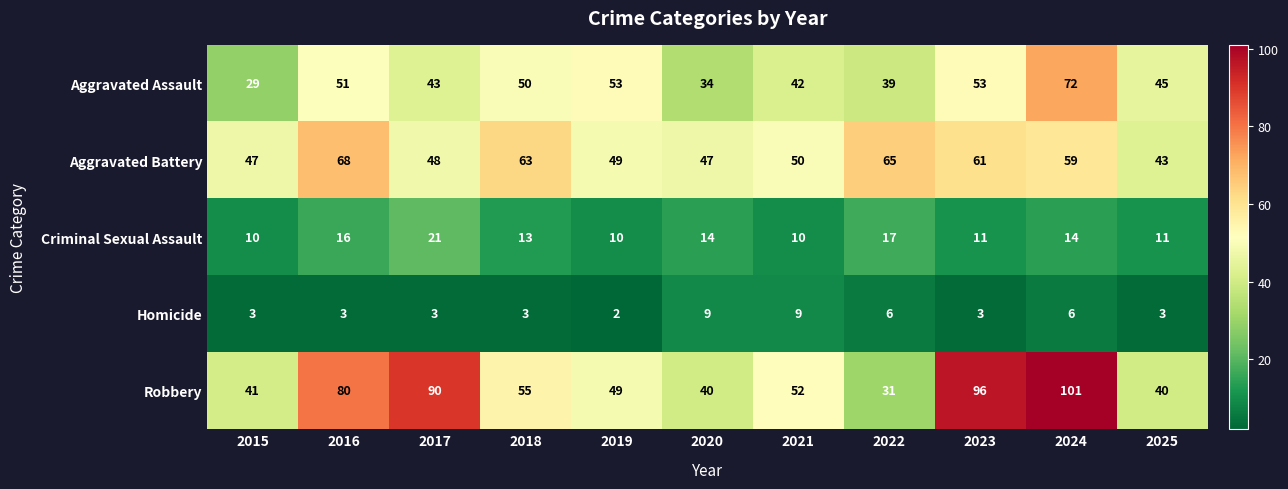

What is the total value across all series at 2024?

252